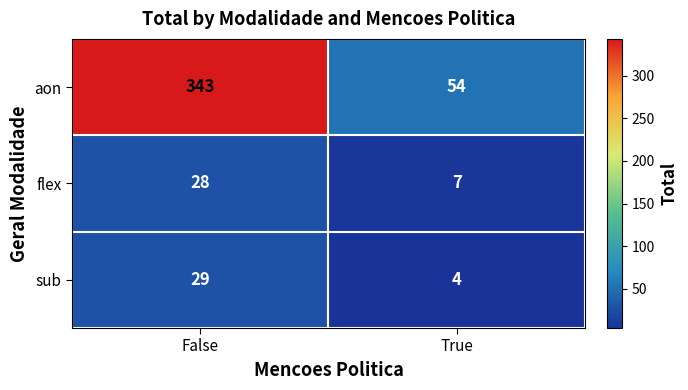

What is the maximum value shown in the chart?

343